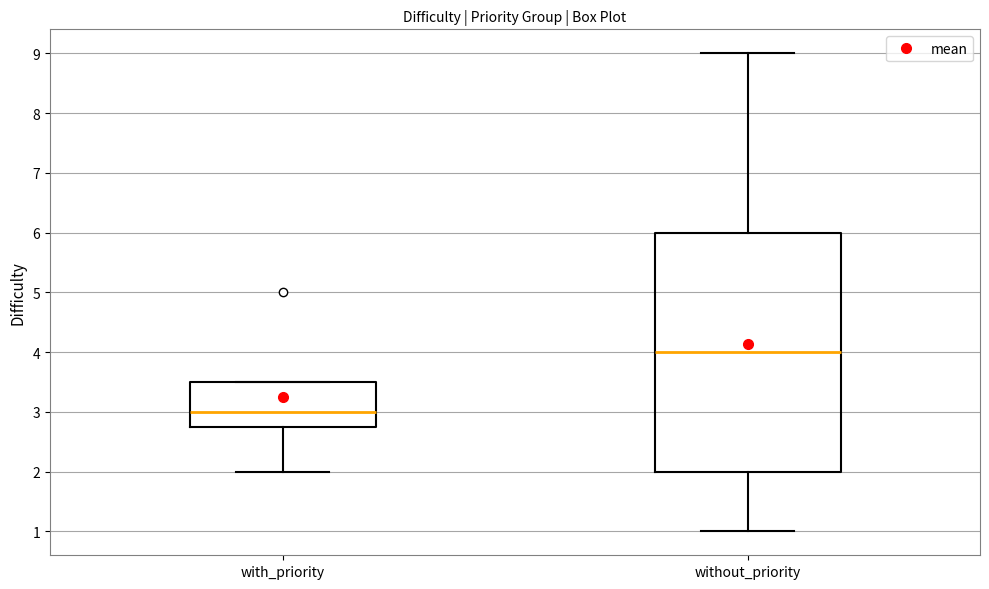

Which box's median line is the lowest?

with_priority